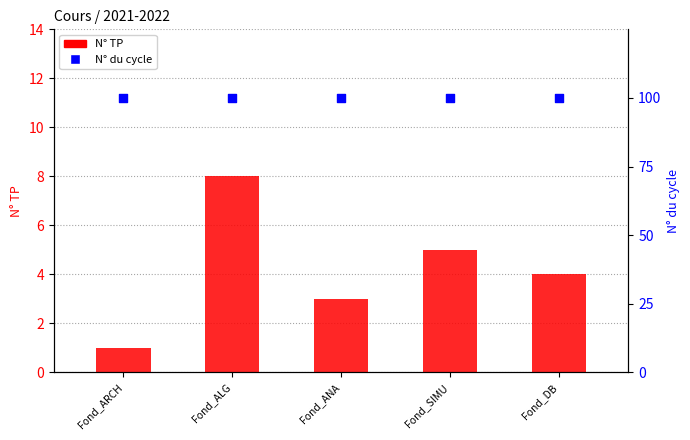

At which category is the sum across all series the highest?

Fond_ALG